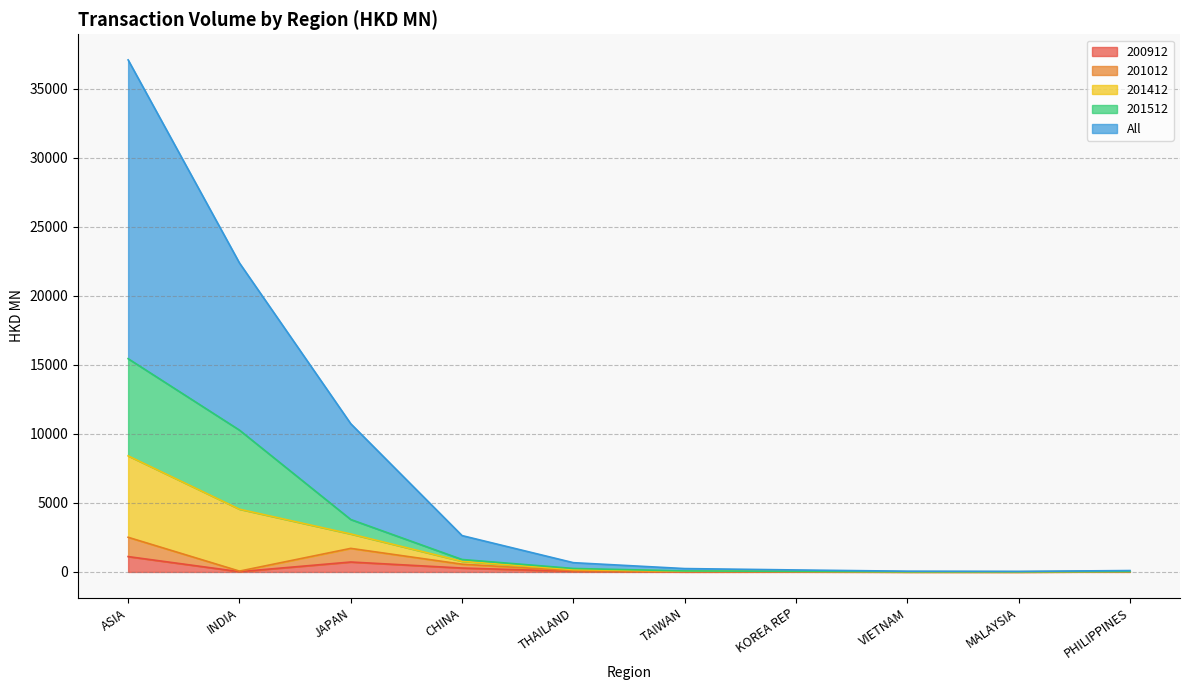

At which label does All reach its minimum?

VIETNAM